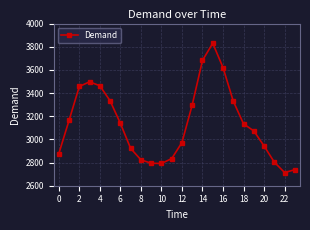

How many distinct data groups are displayed?

1